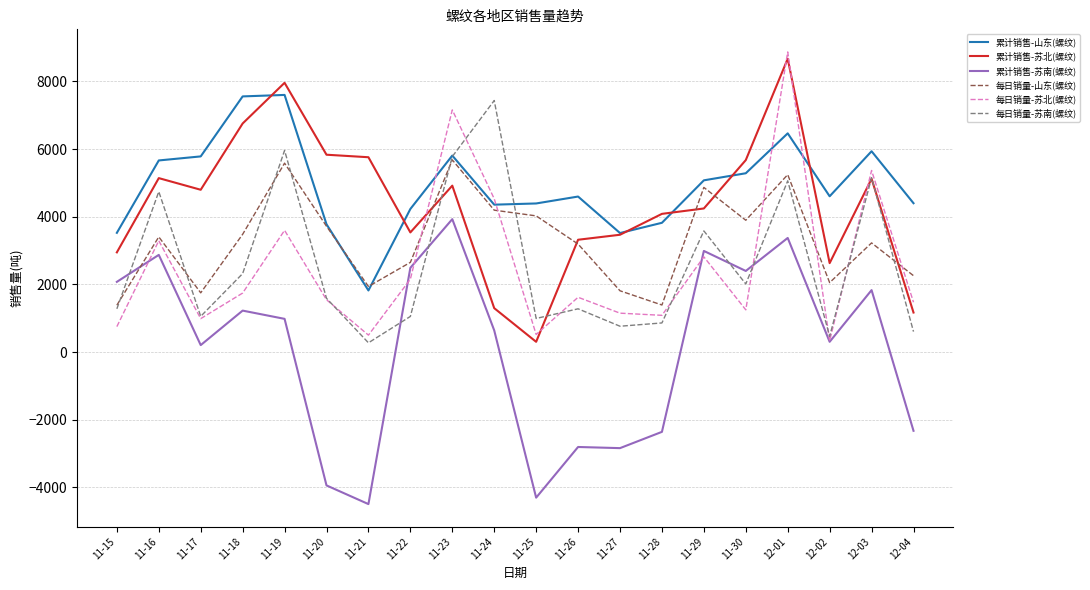

Rank the series by their maximum value, from highest to lowest.

每日销量-苏北(螺纹), 累计销售-苏北(螺纹), 累计销售-山东(螺纹), 每日销量-苏南(螺纹), 每日销量-山东(螺纹), 累计销售-苏南(螺纹)